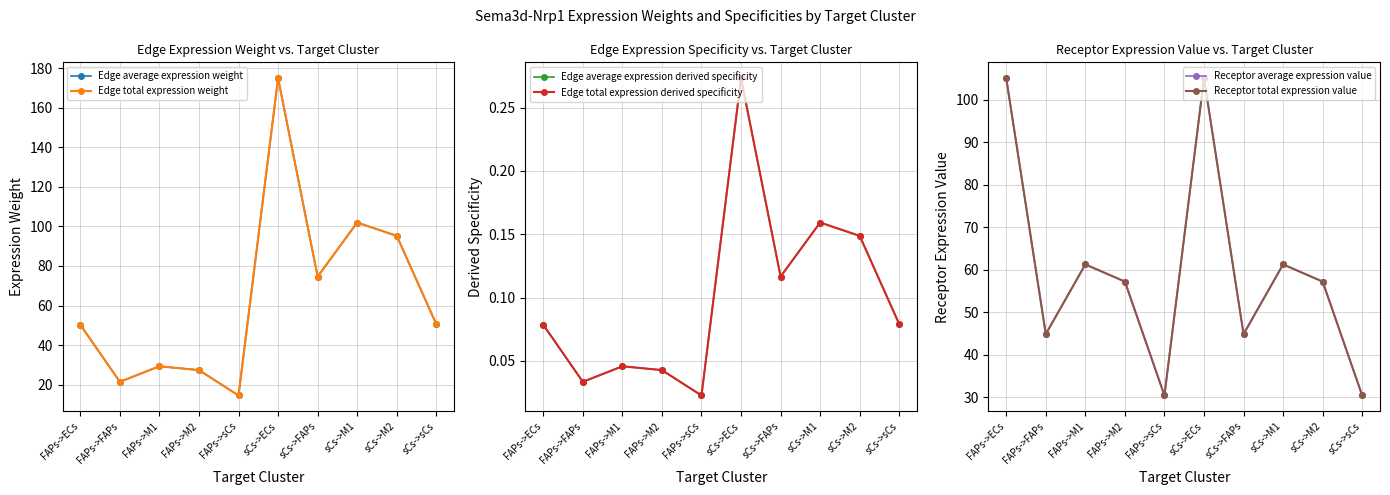

What is the label of the 7th point from the right?

FAPs->M2